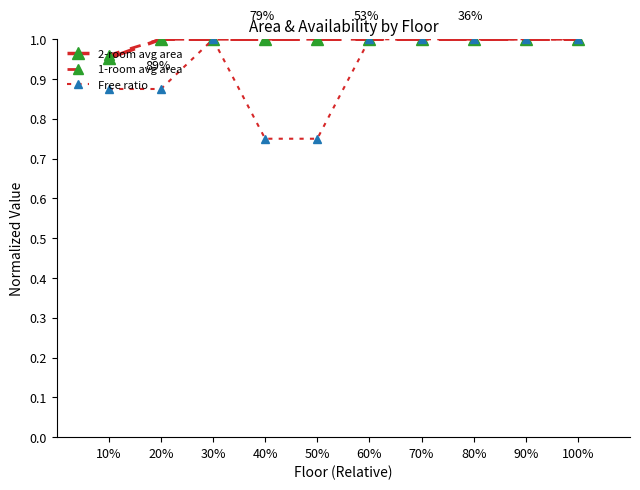

At which label is Free ratio closest to 0?

40%